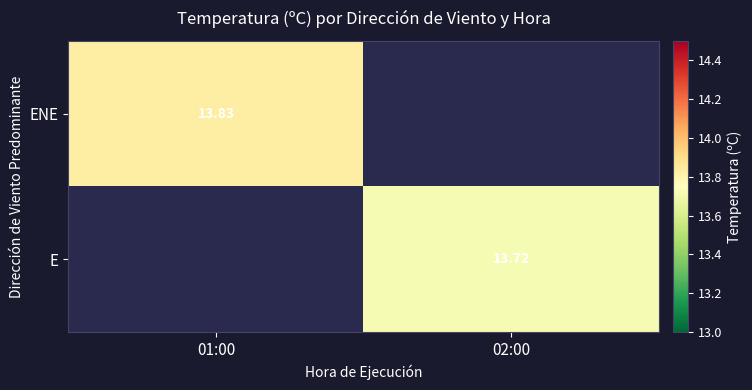

What is the smallest value displayed?

13.7